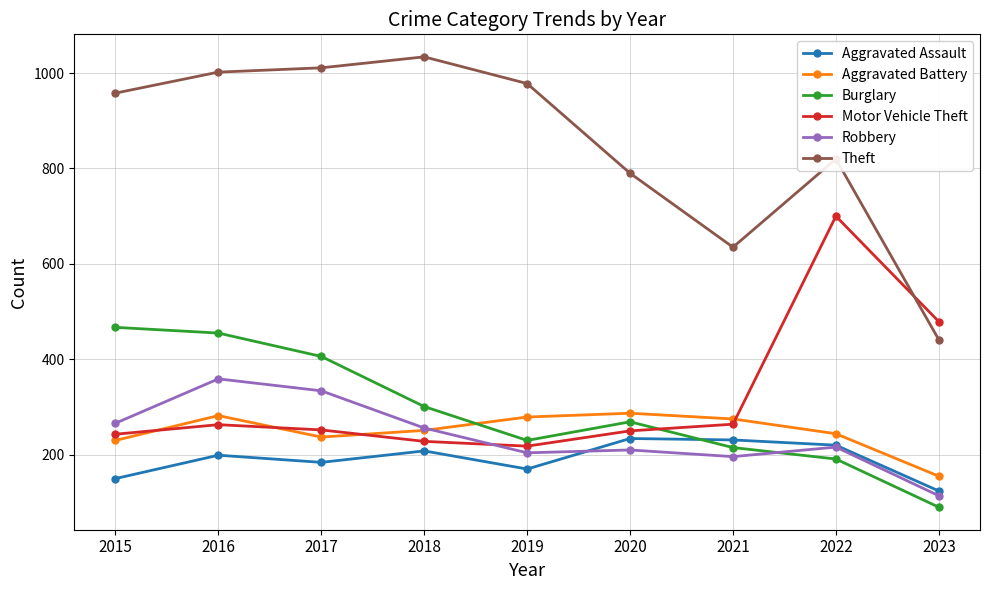

What is the smallest value displayed?

90